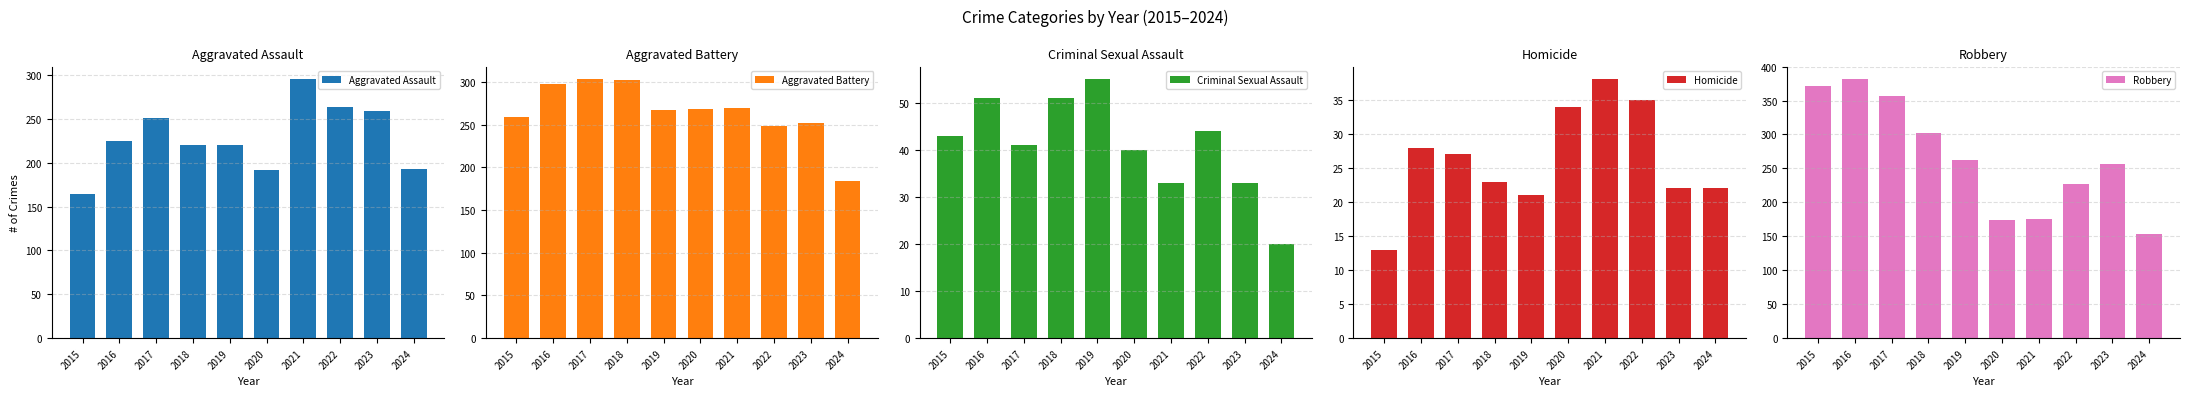

The value of Criminal Sexual Assault at 2017 is 27. True or false?

False